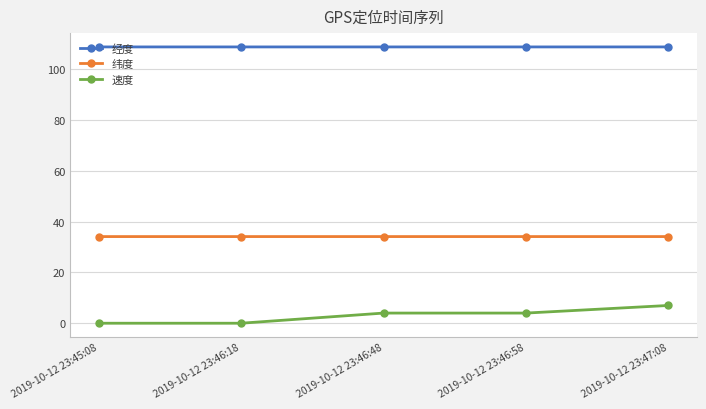

Is this an area chart (filled region under the line)?

No